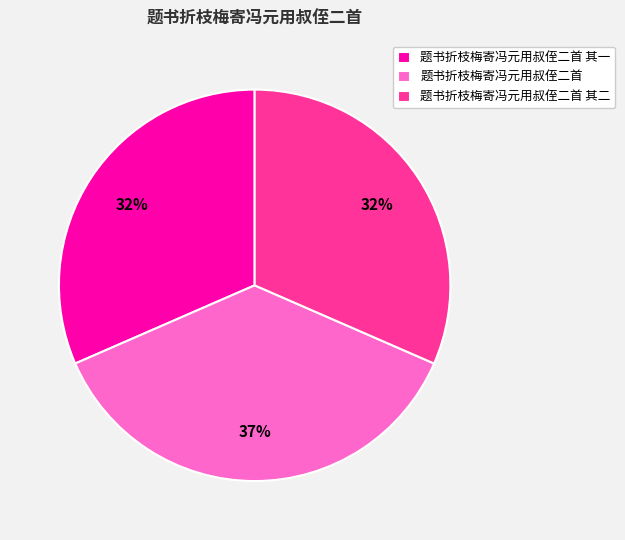

The 题书折枝梅寄冯元用叔侄二首 slice represents 37% of the pie. True or false?

True